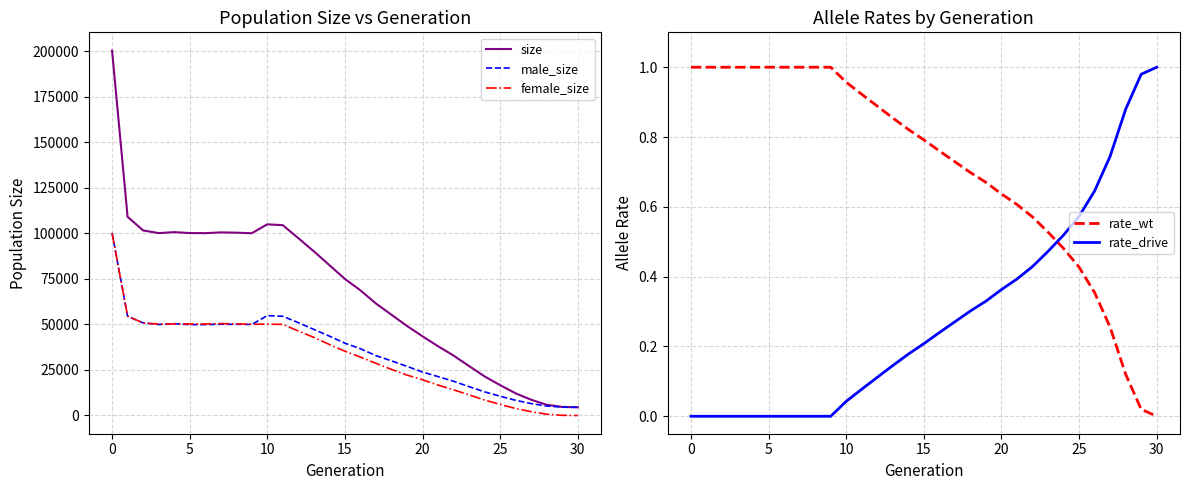

What is the average value of the size series?

68311